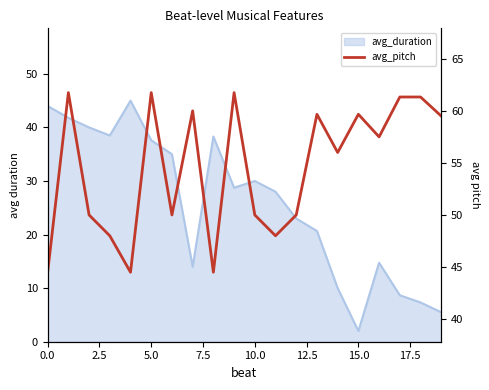

How many lines are shown in the chart?

1